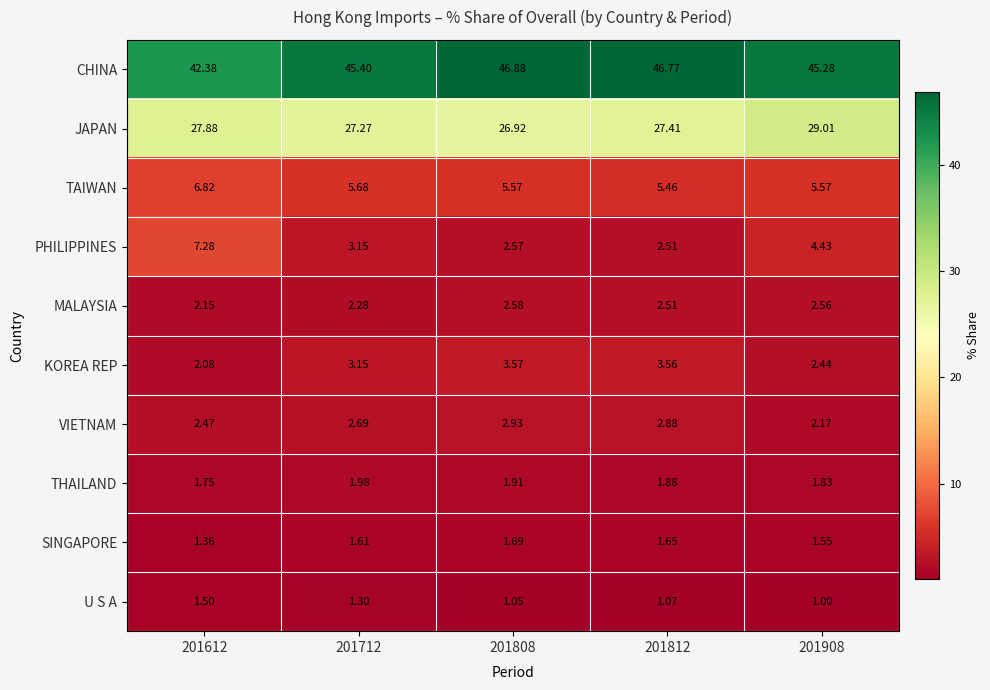

Which series has the largest total across all categories?

CHINA